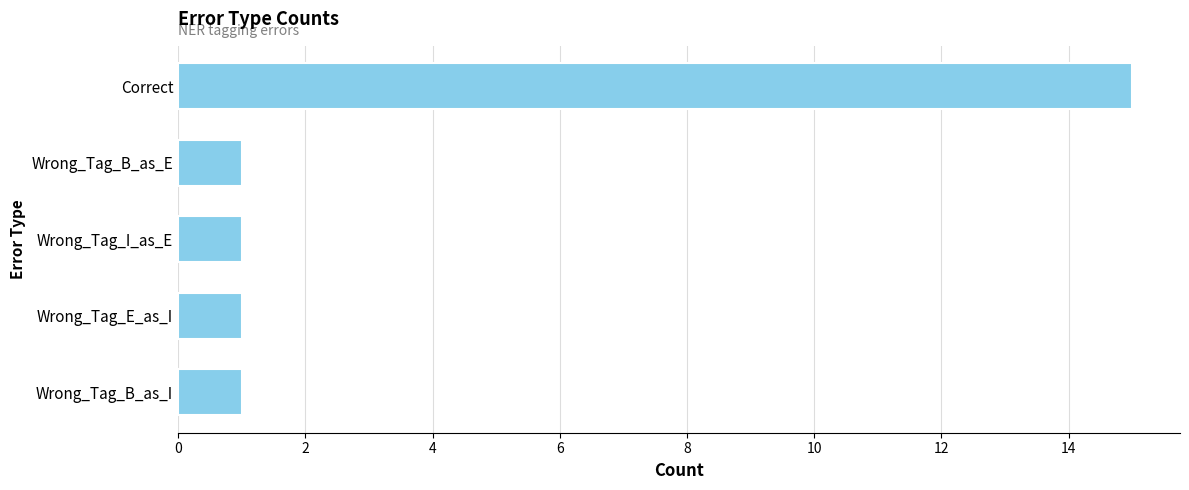

Which has a higher value, Wrong_Tag_I_as_E or Correct?

Correct